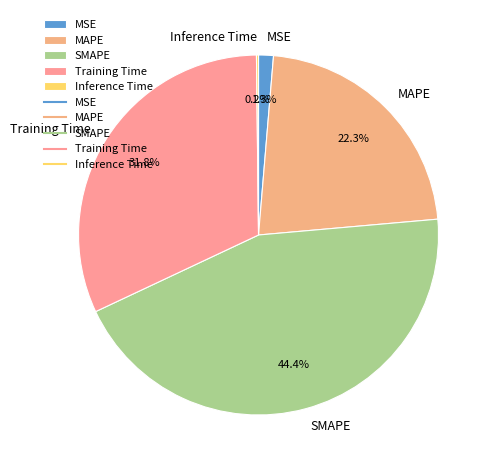

Does MSE account for over 50% of the chart?

No